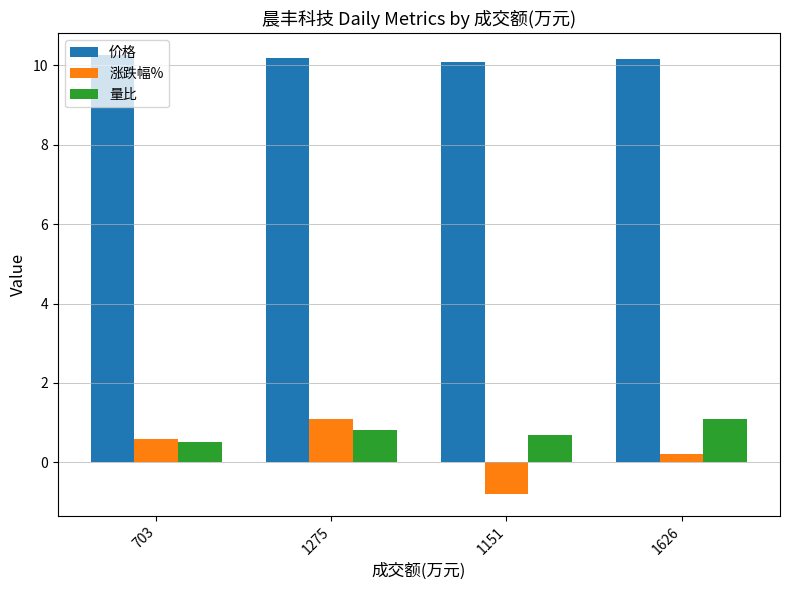

What is the value of the 量比 bar at the 3rd from the left?

0.7